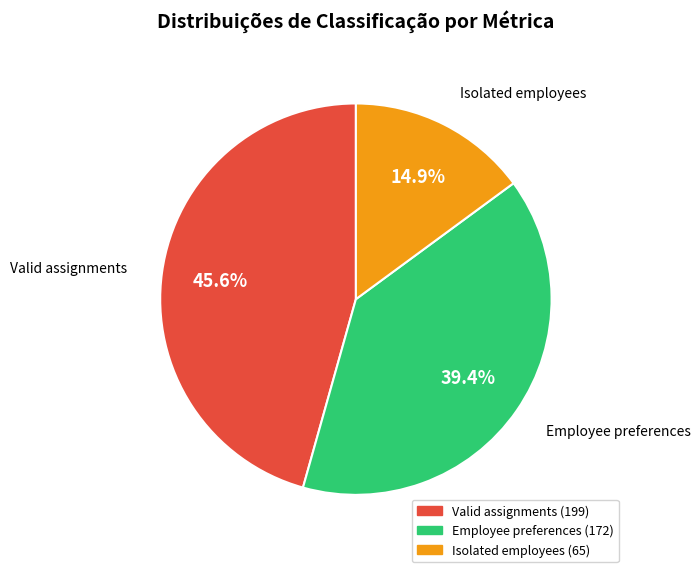

How many slices are in this pie chart?

3